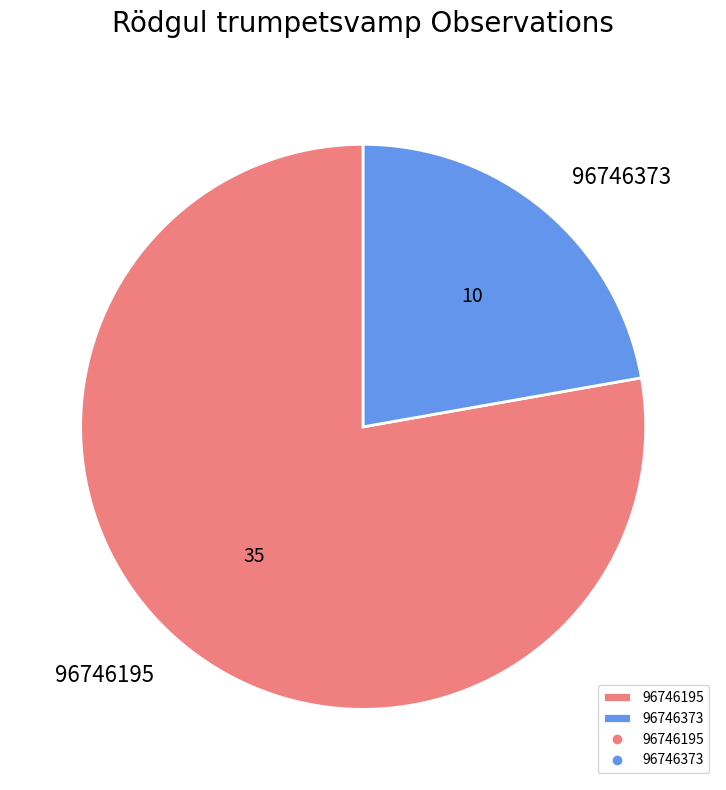

True or false: 96746373 accounts for 7% of the total.

False